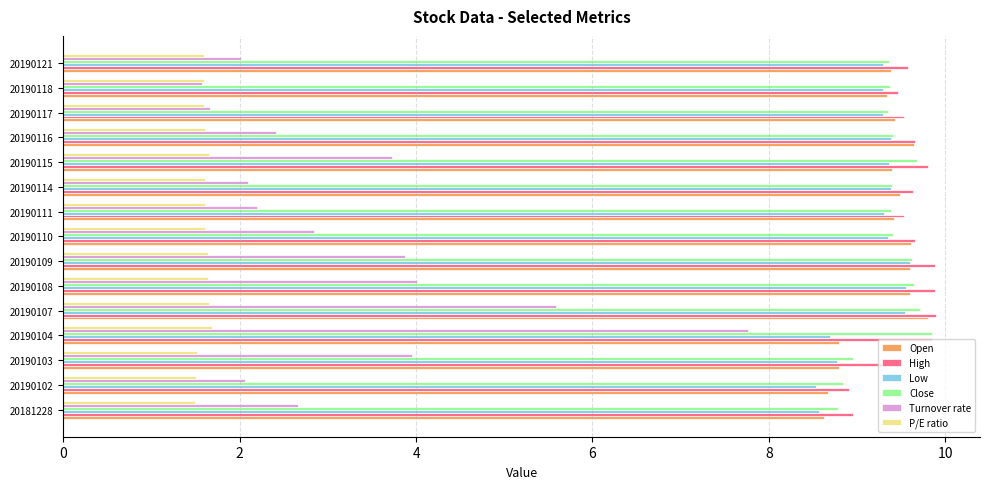

What is the smallest value displayed?

1.5